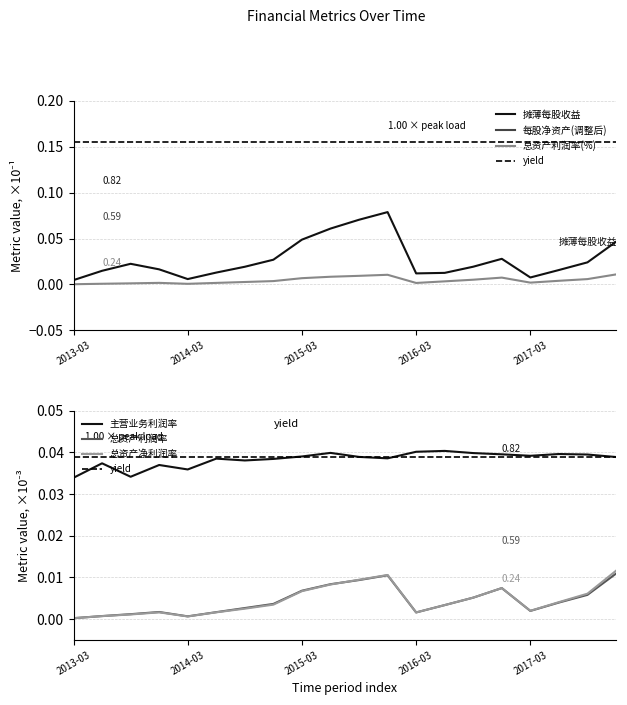

True or false: 主营业务利润率 and 总资产净利润率 cross at least once.

False